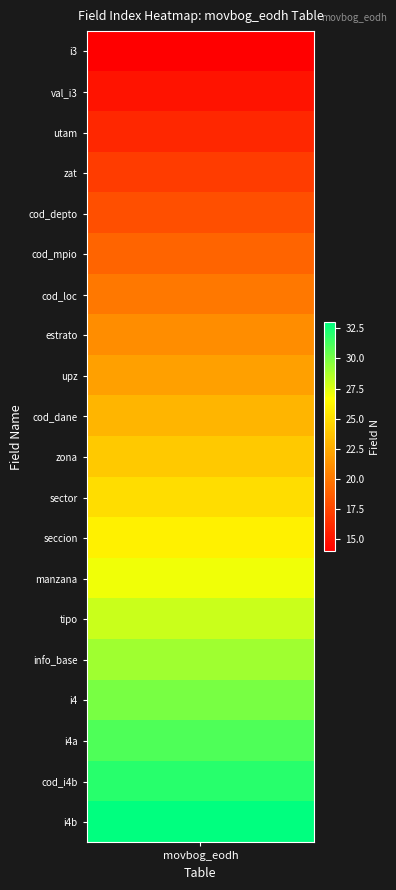

What is the change in value from 2 to 7?

+5